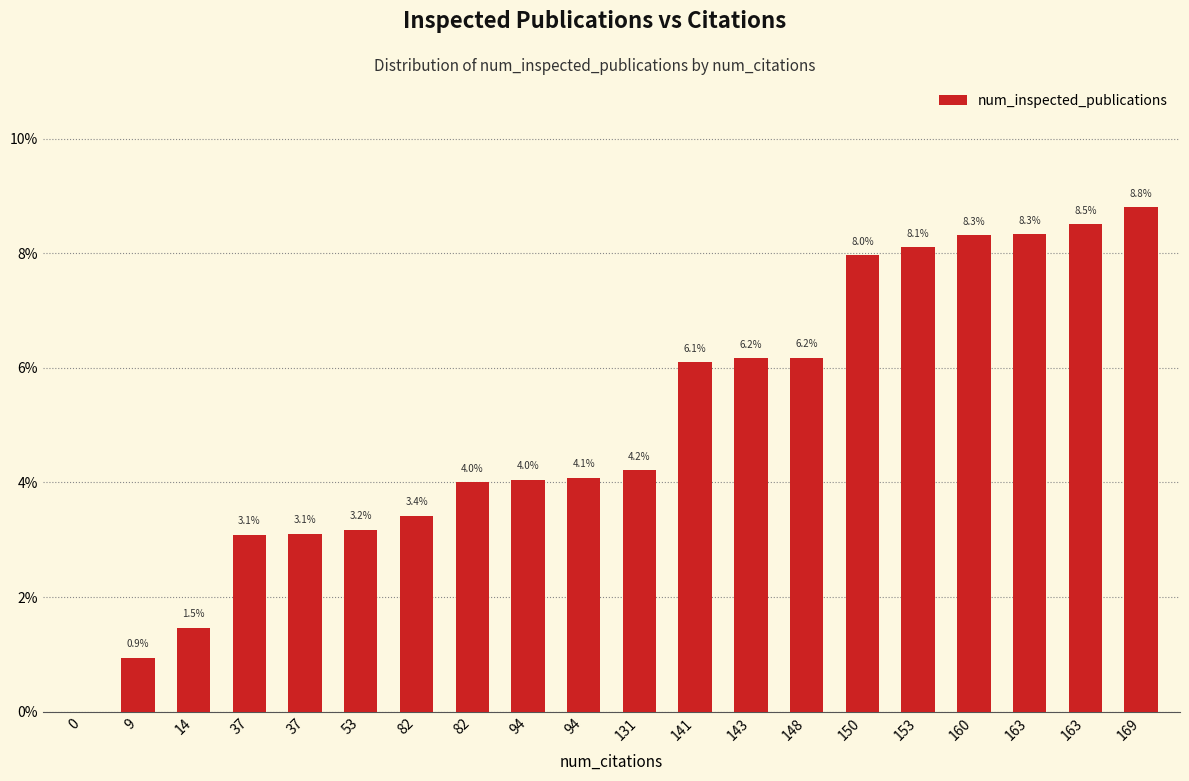

Count the number of values greater than 4.

13